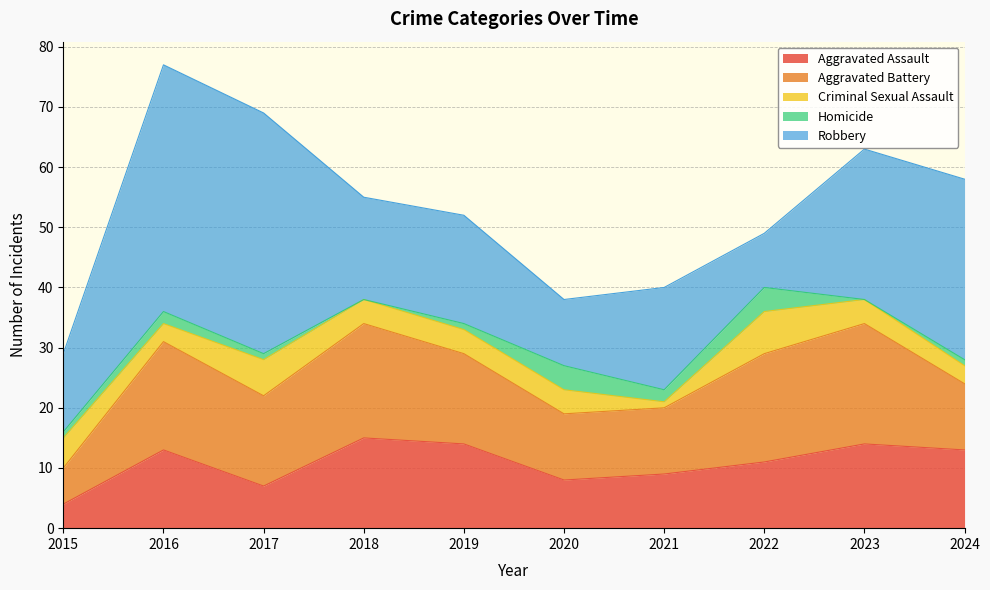

Which category has the lowest value across all series?

2018